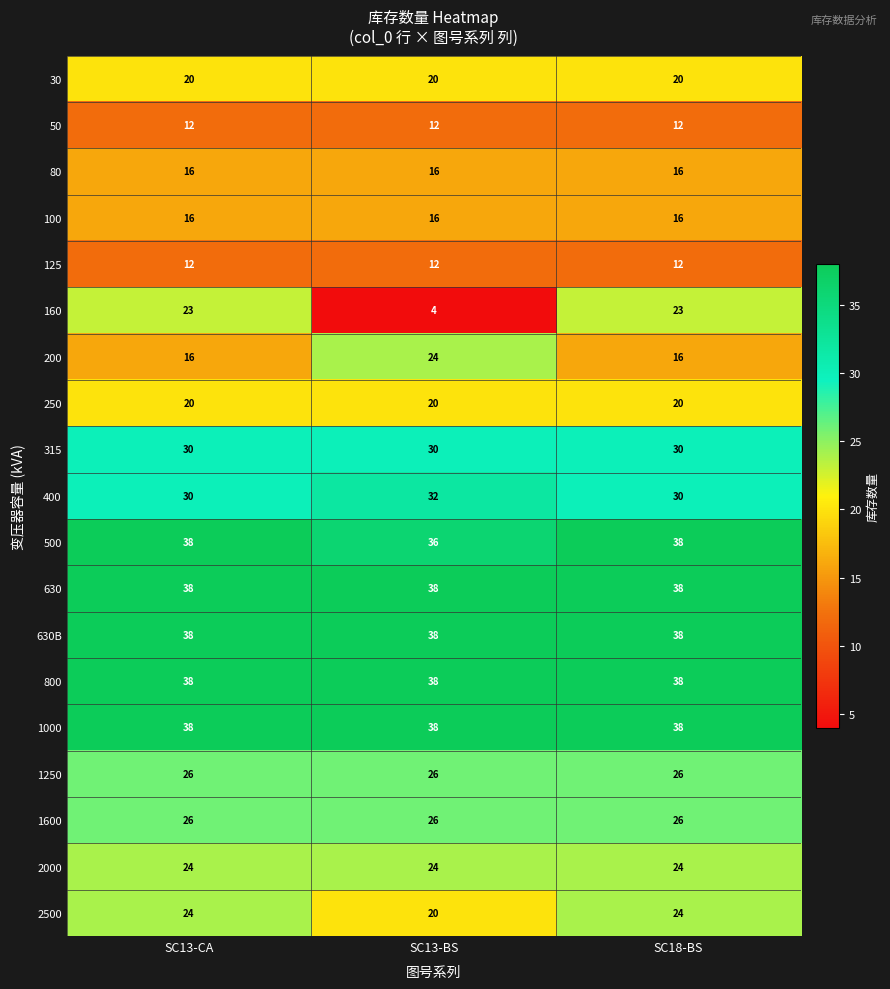

Is the value of 250 at SC13-BS greater than the value of 1000 at SC13-CA?

No